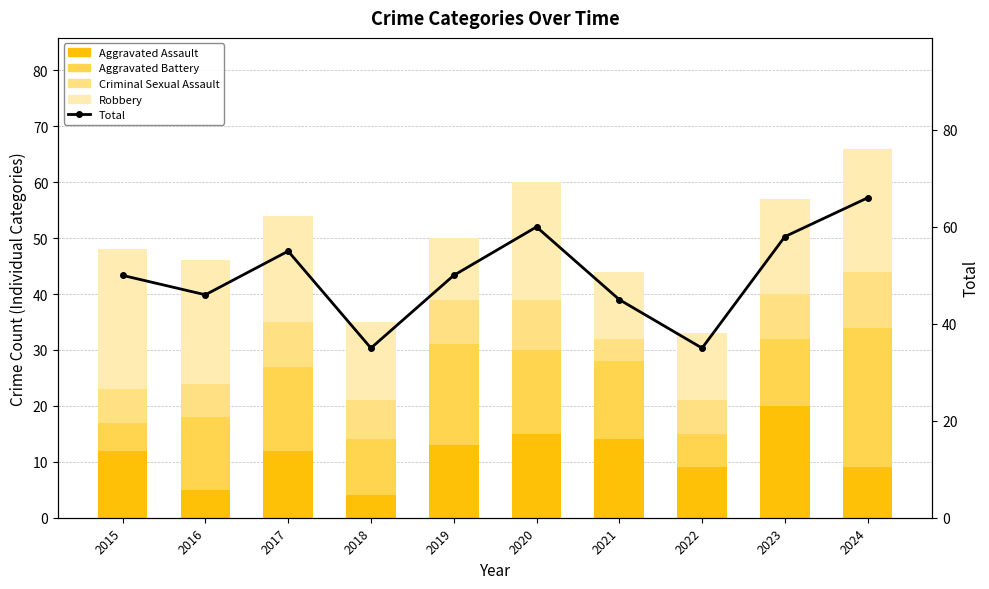

What is the smallest value displayed?

4